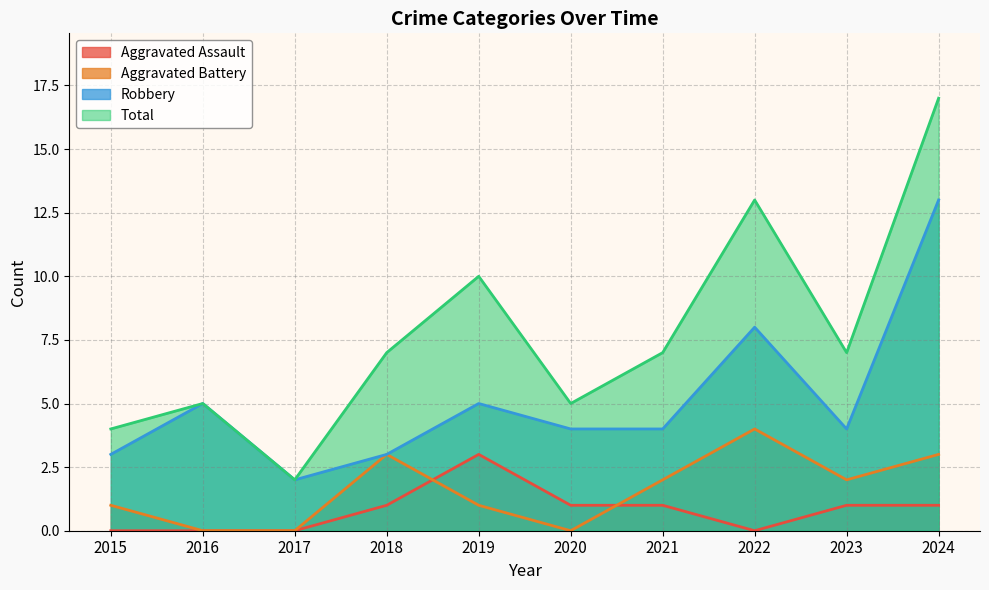

What is the sum of the Aggravated Battery values at 2017 and 2021?

2